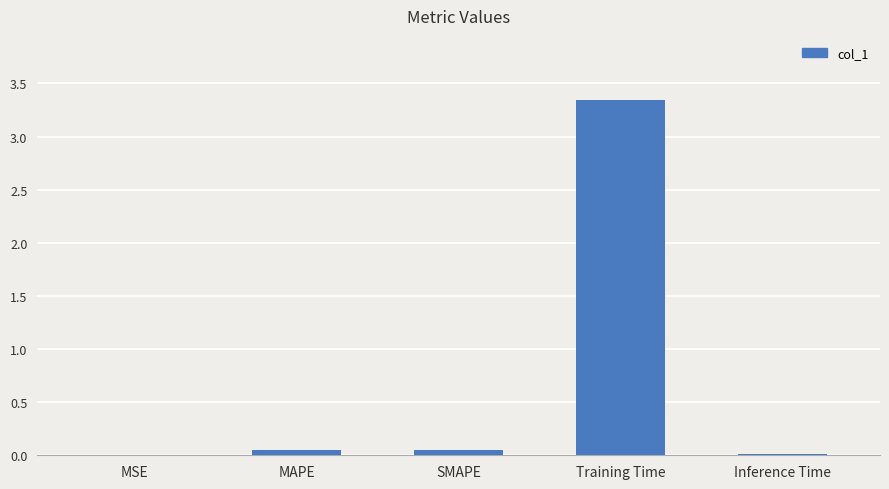

The value at MSE is 0.0. True or false?

True